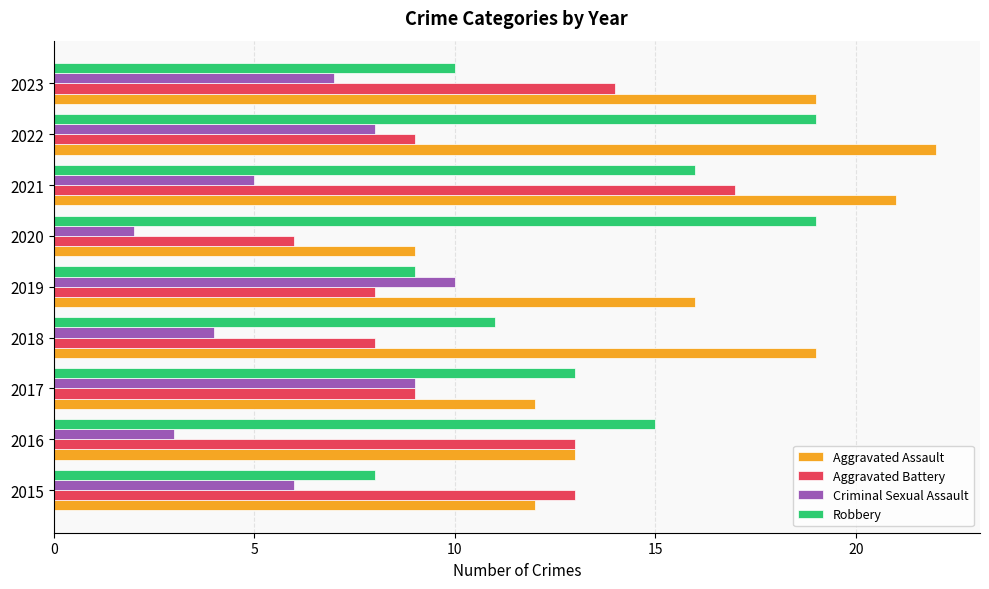

True or false: Criminal Sexual Assault has a value of 7 at 2023.

True